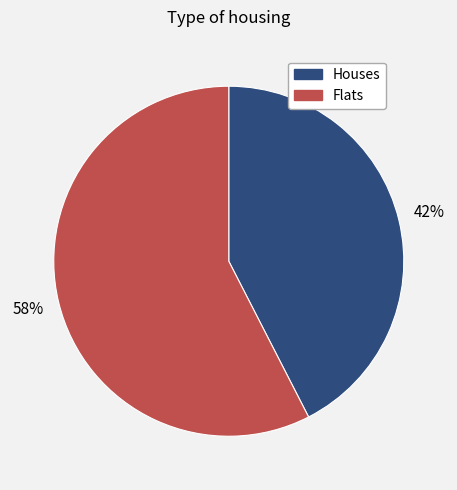

To the nearest percent, what is the average slice percentage?

50%